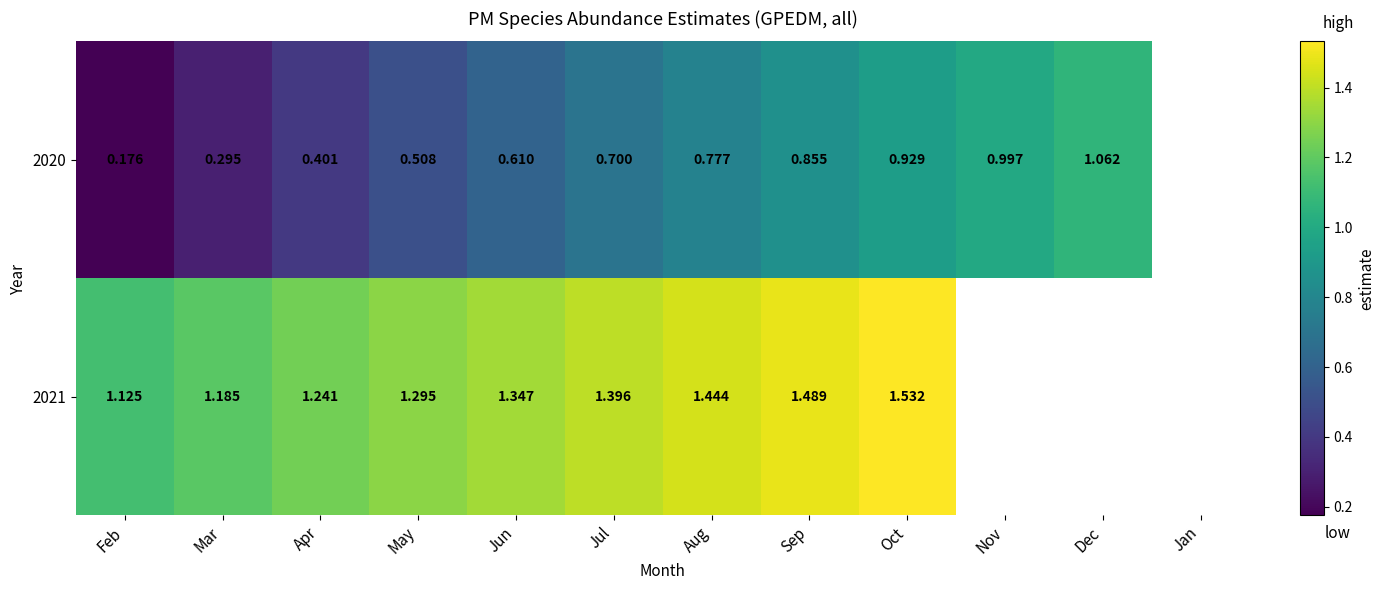

Is the value of 2020 at Jun greater than the value of 2021 at May?

No